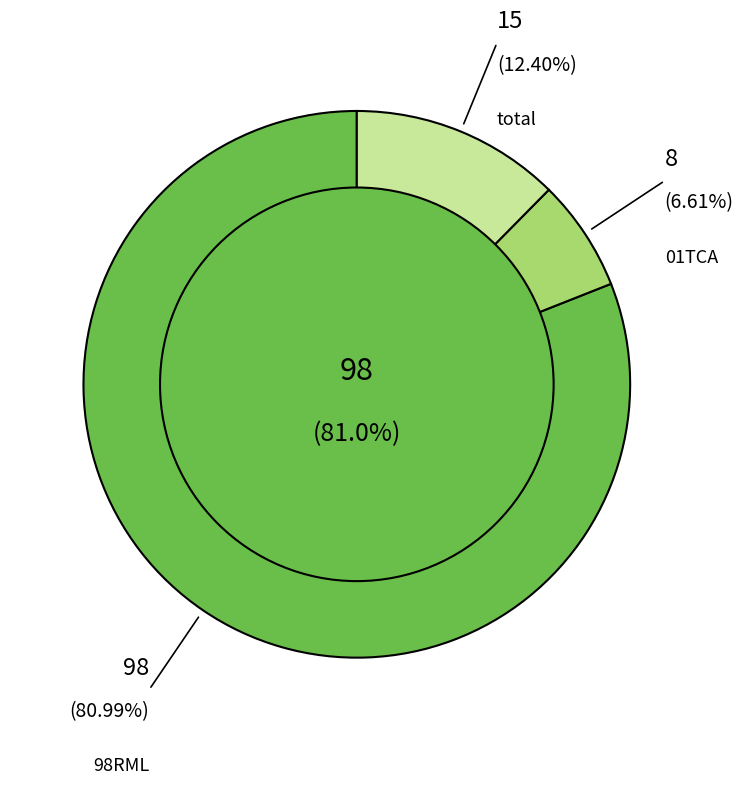

Is there any slice that represents more than half of the pie?

Yes